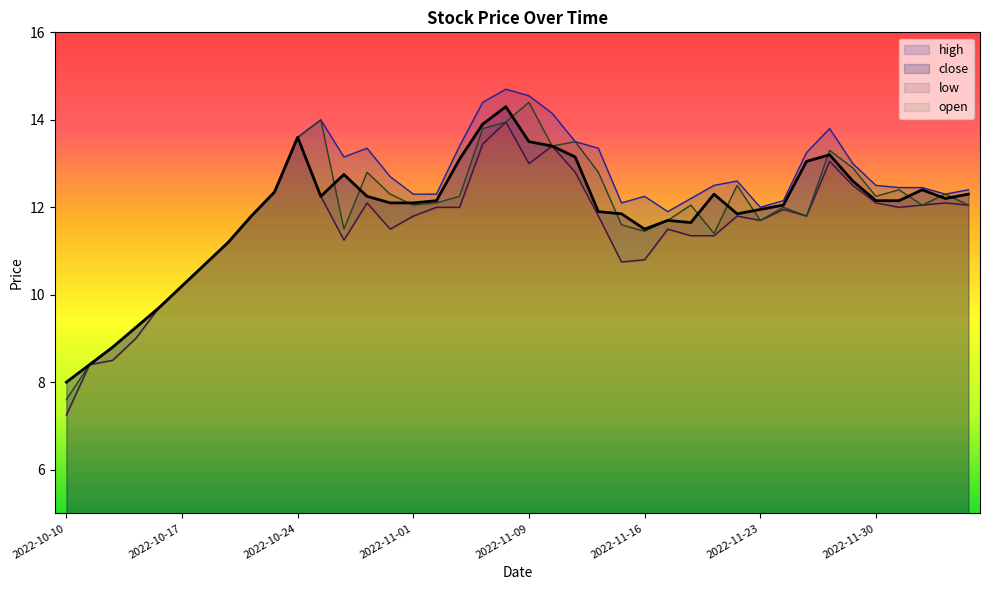

Rank the series at 2022-11-22 from lowest to highest value.

low, close, open, high